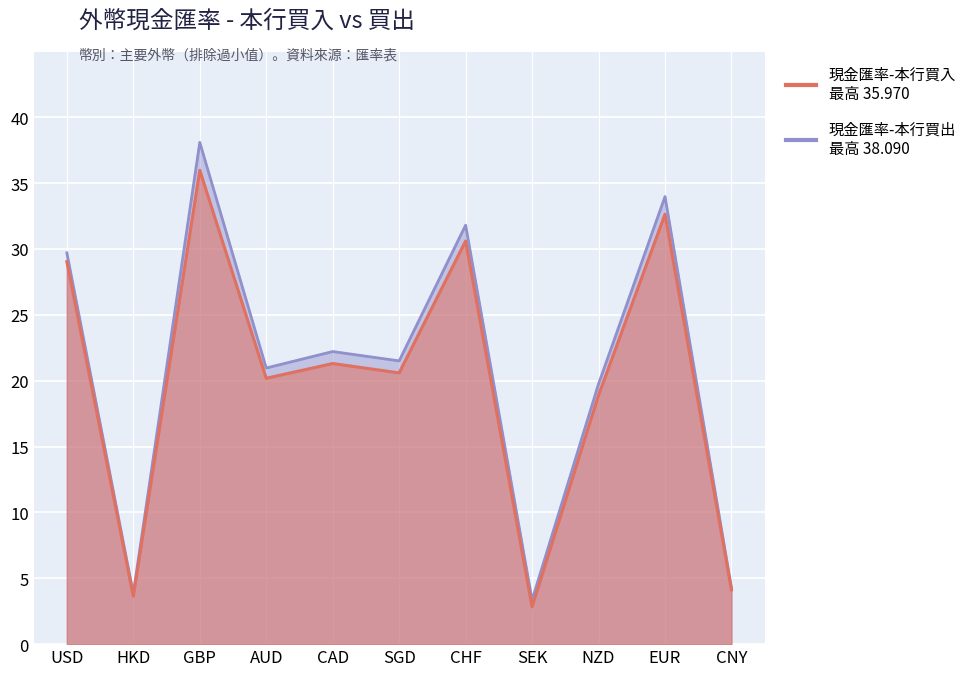

Where does the 現金匯率-本行買出 series first go above 21?

USD